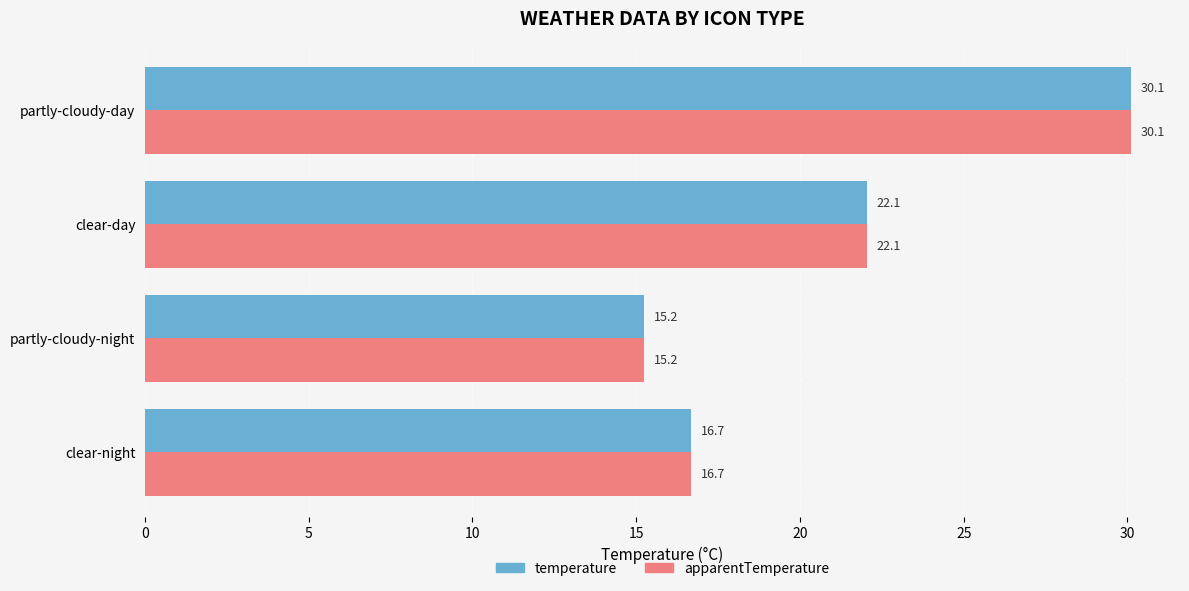

List the labels in order of apparentTemperature value, smallest first.

partly-cloudy-night, clear-night, clear-day, partly-cloudy-day